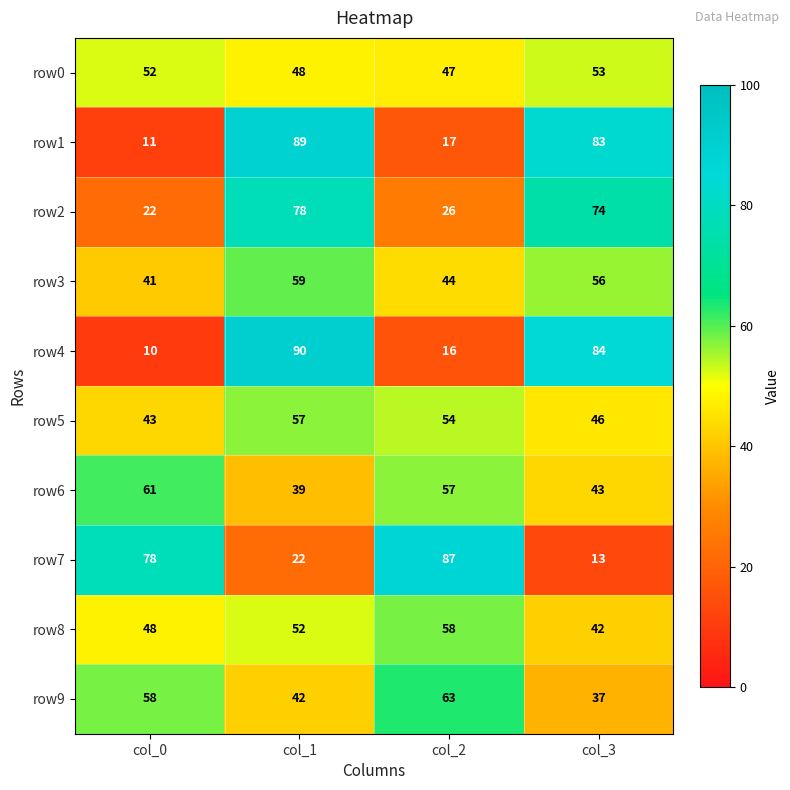

Is the value of row4 at col_0 greater than the value of row7 at col_2?

No